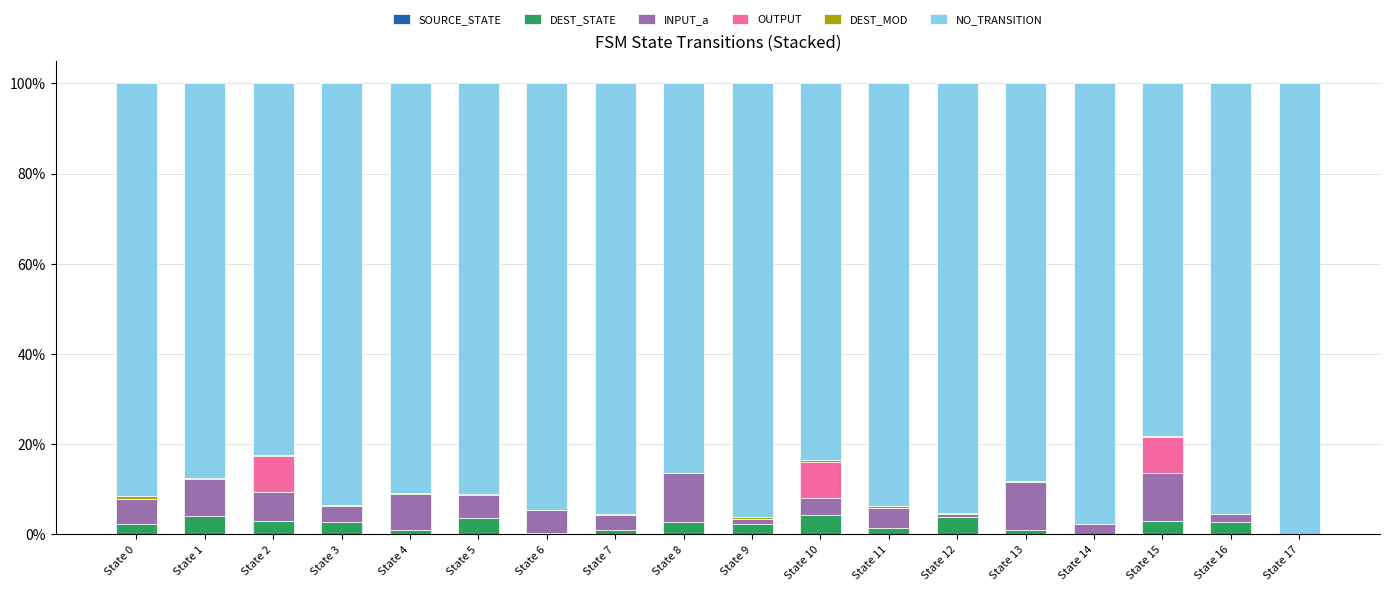

What is the difference between the second highest and minimum values in the INPUT_a series?

10.8